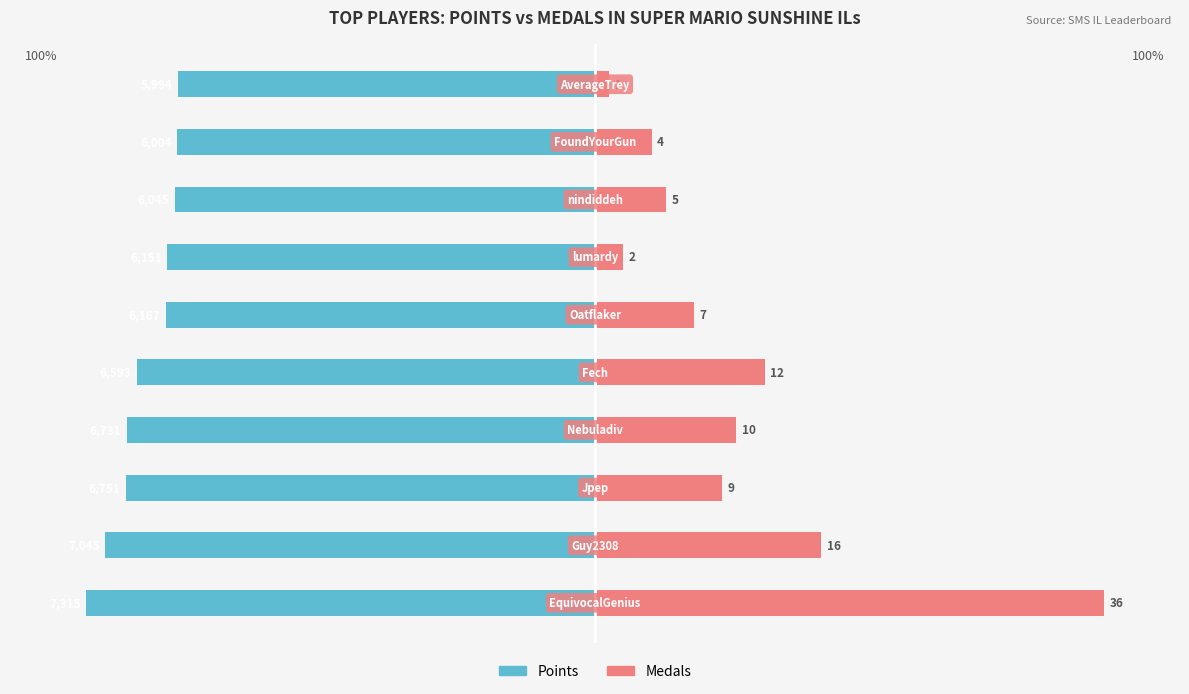

Does the chart contain stacked bars?

No